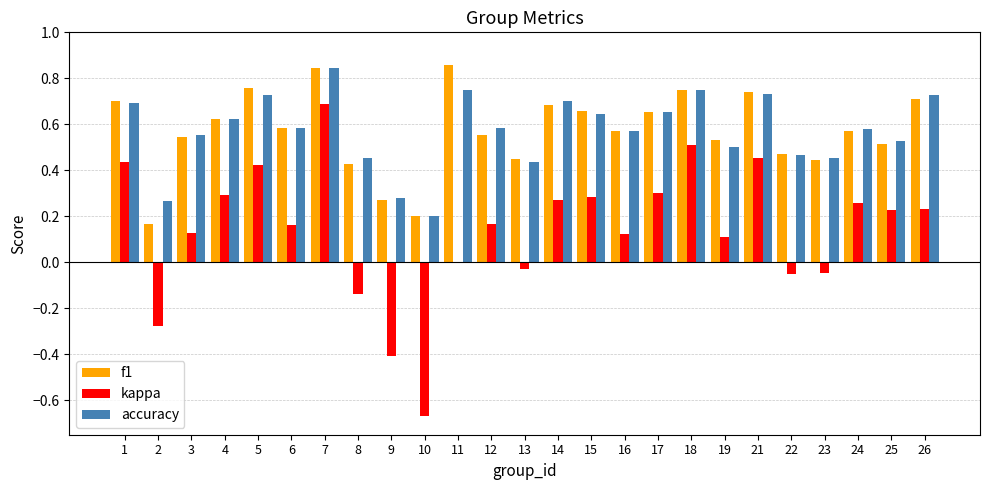

Are the bars horizontal?

No